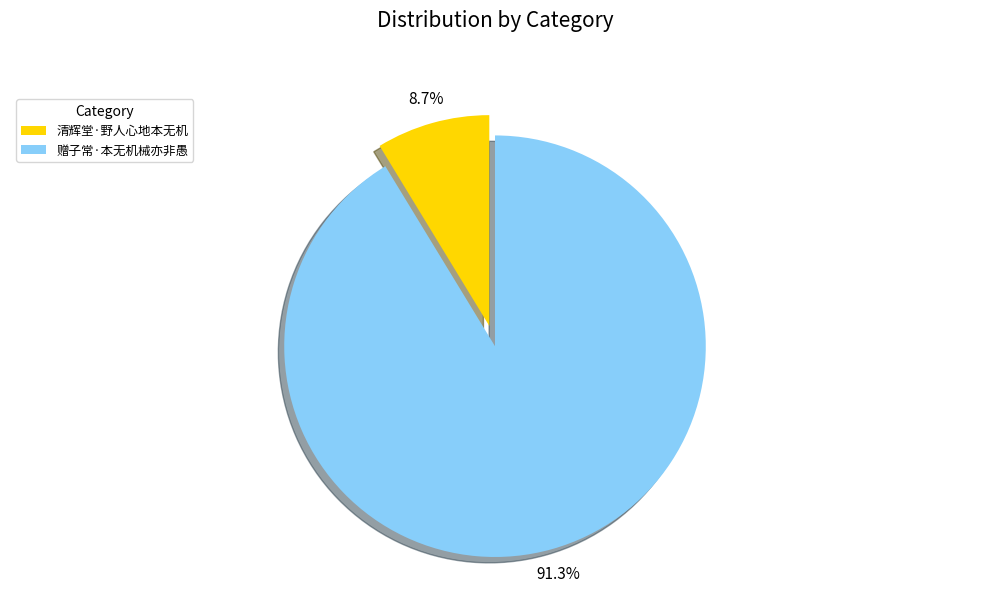

What is the smallest slice in the pie chart?

清辉堂·野人心地本无机